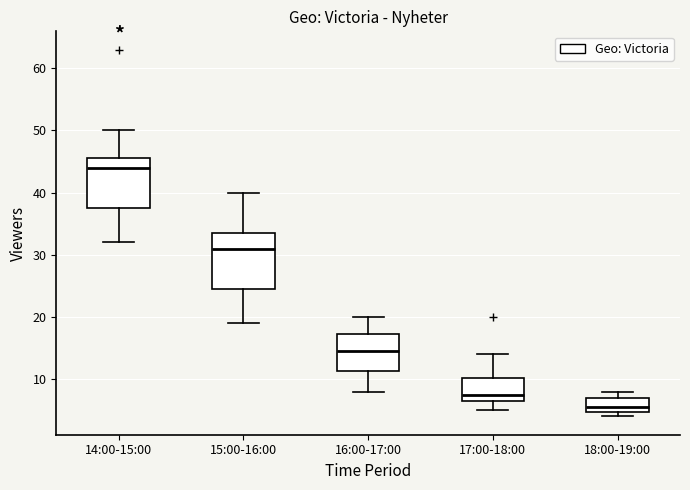

Which box has the highest median line?

14:00-15:00